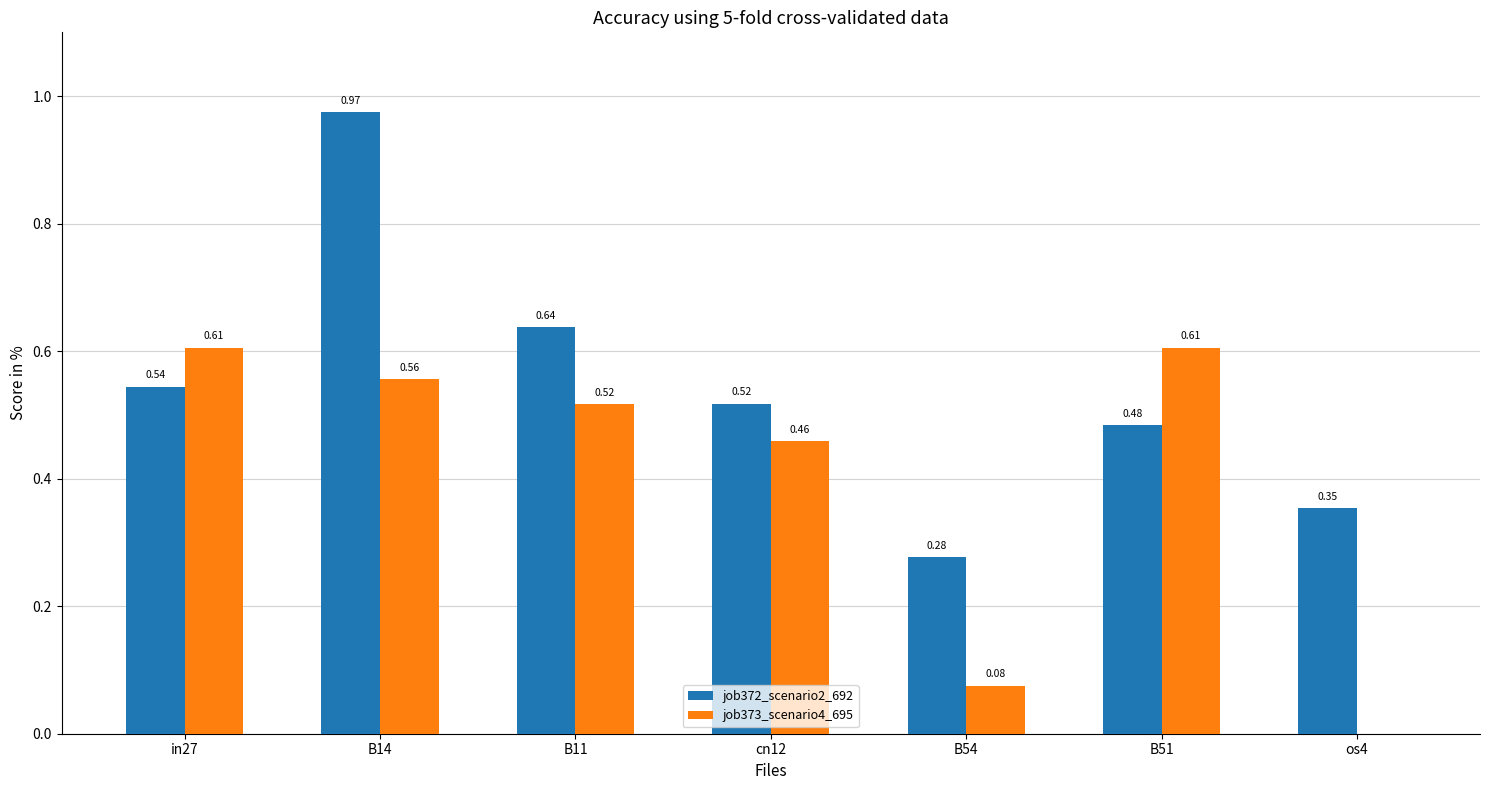

What is the sum of the job373_scenario4_695 values at B11 and B51?

1.1